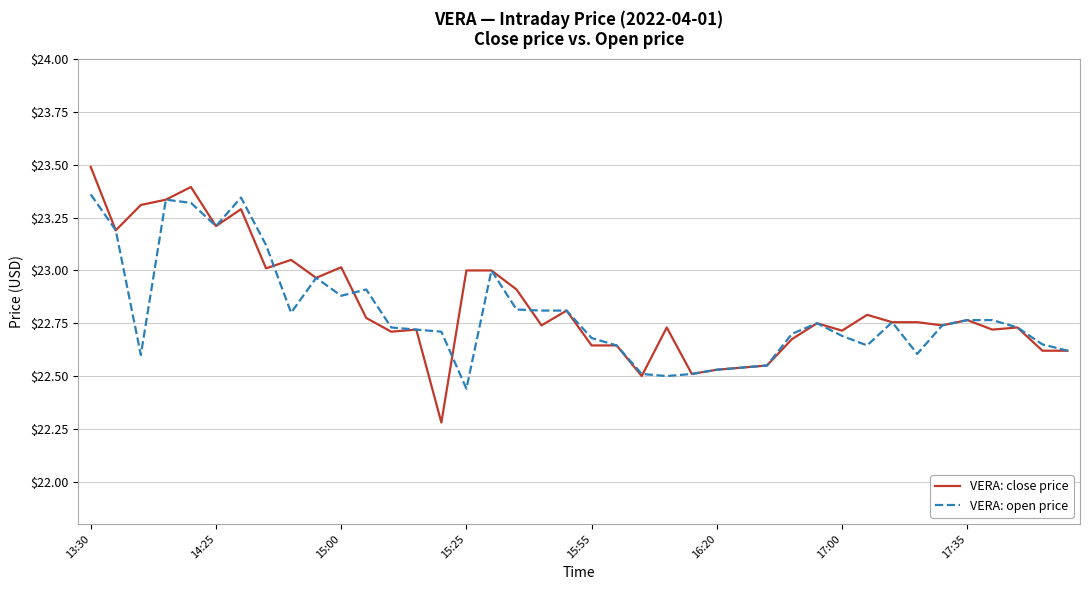

Which series has the widest spread of values?

VERA: close price